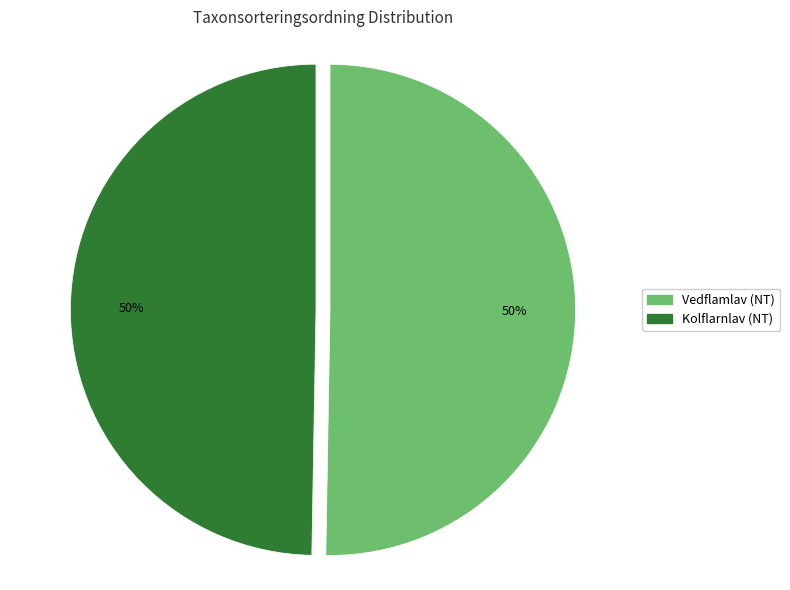

True or false: Kolflarnlav (NT) accounts for 50% of the total.

True